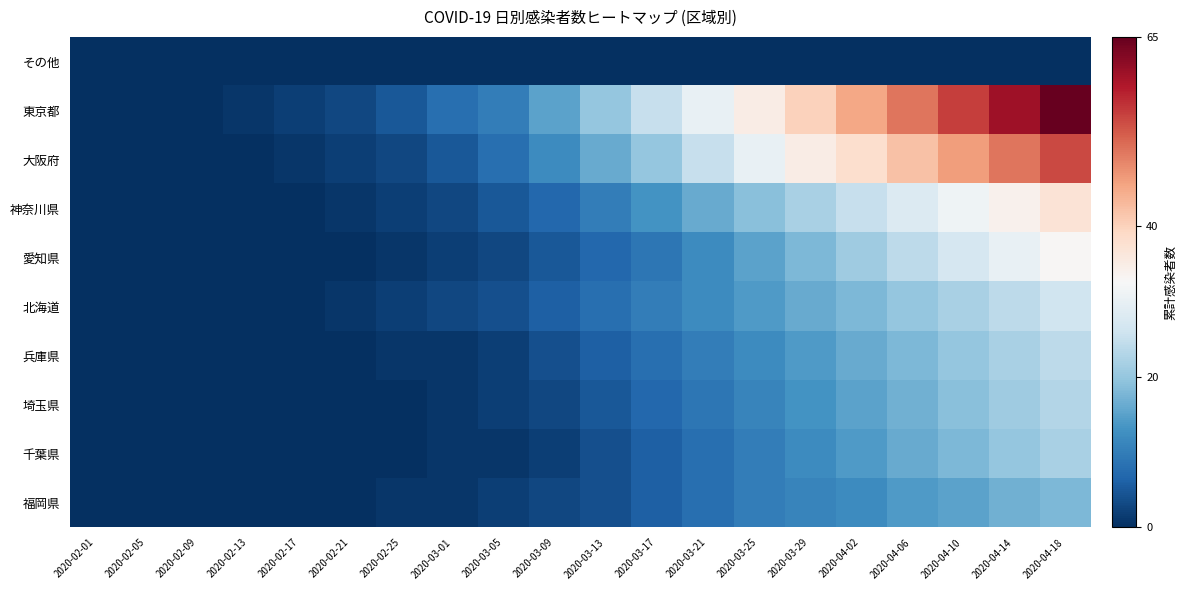

Between 2020-02-01 and 2020-04-14, which series saw the biggest shift?

東京都